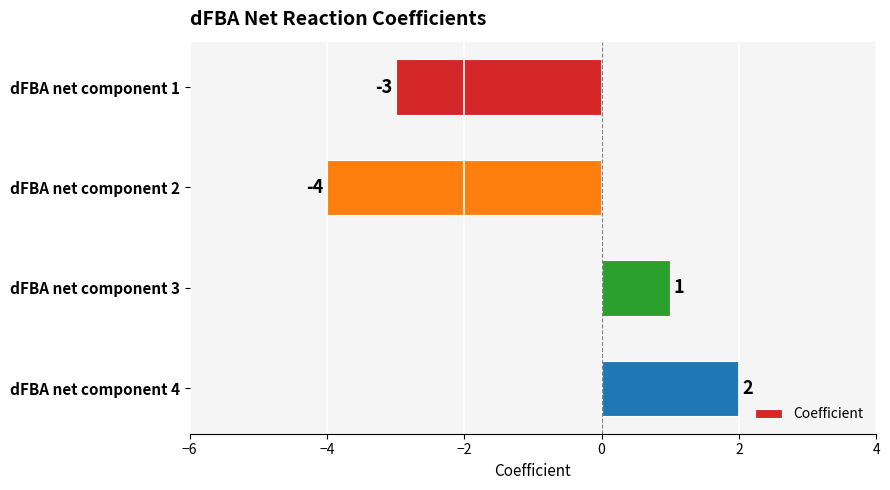

Reading bottom to top, list all the values displayed in this chart.

2	1	-4	-3